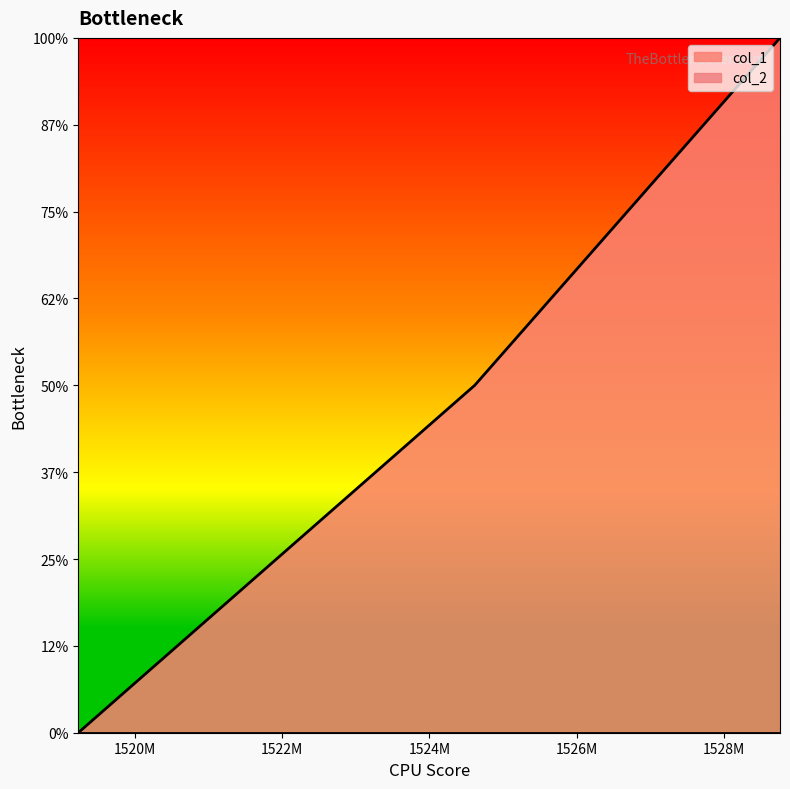

How many values are between 0 and 2?

3